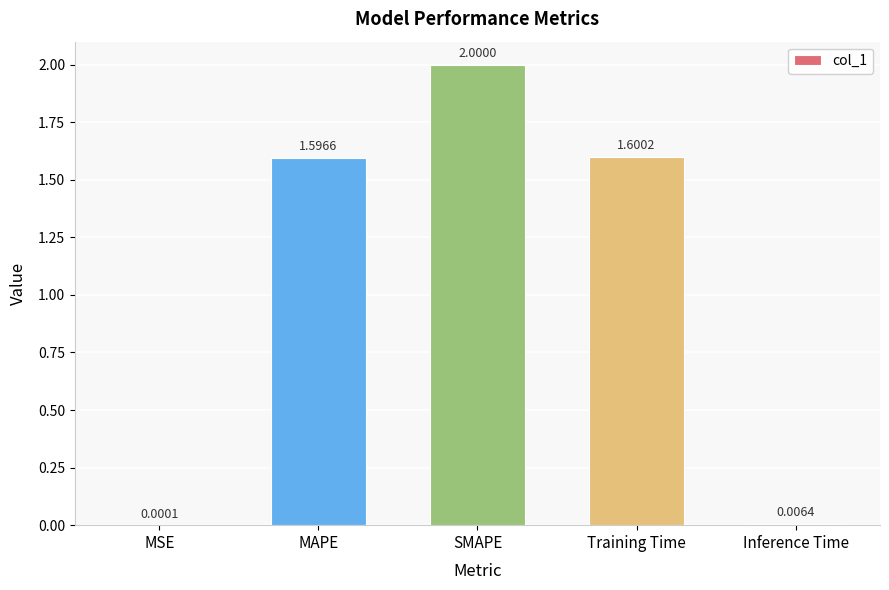

What is the sum of all values?

5.2